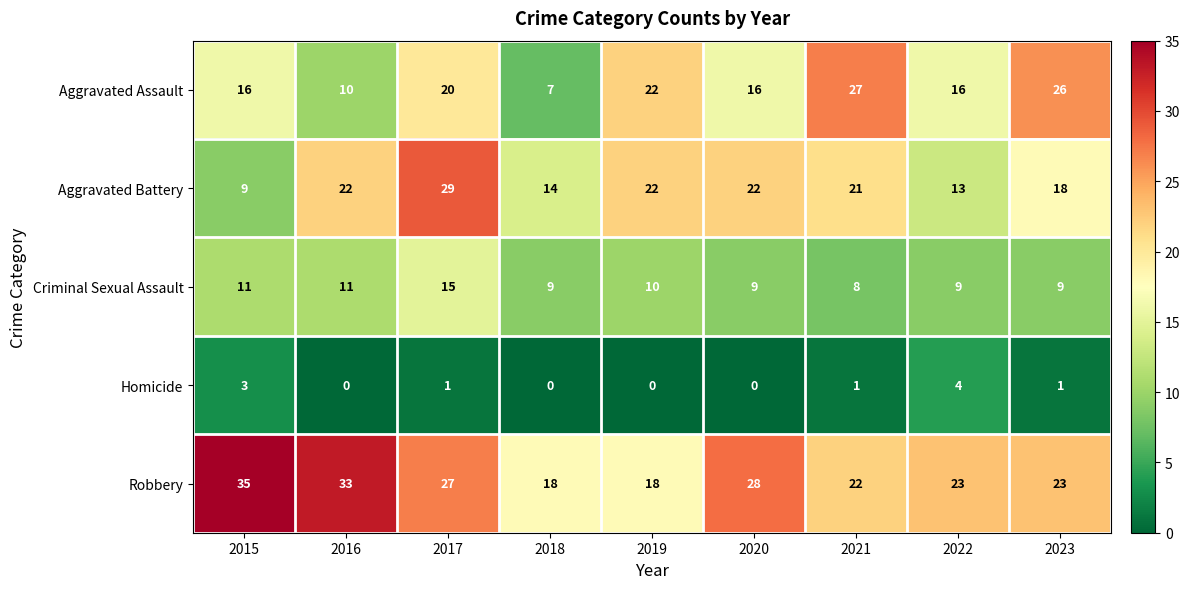

How many series are shown in this chart?

5